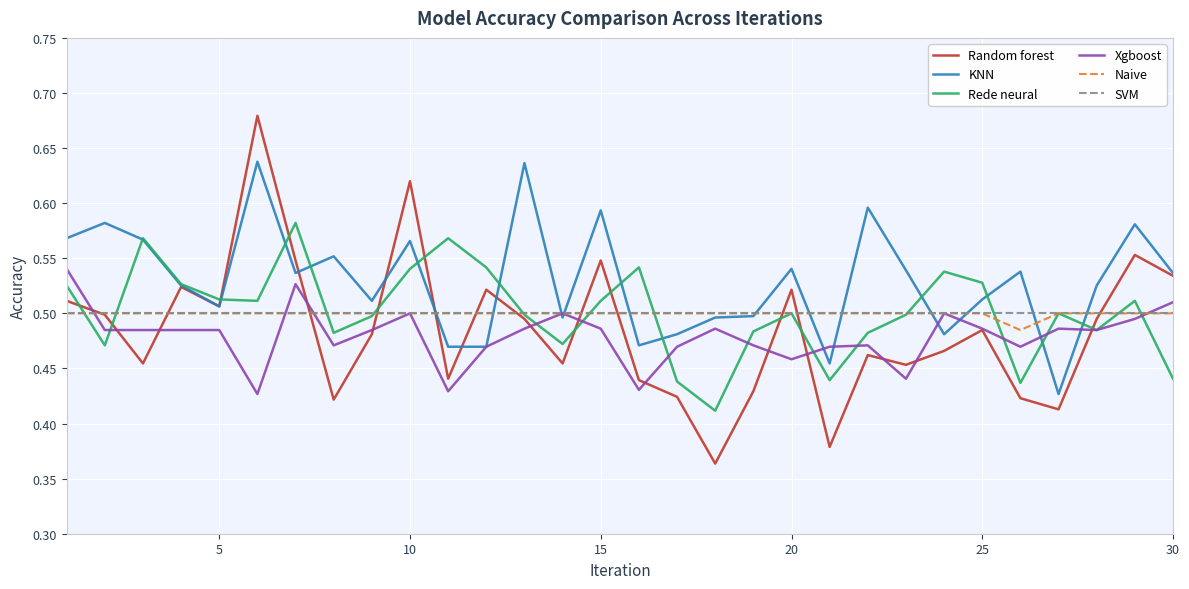

True or false: KNN and Xgboost intersect in this chart.

True